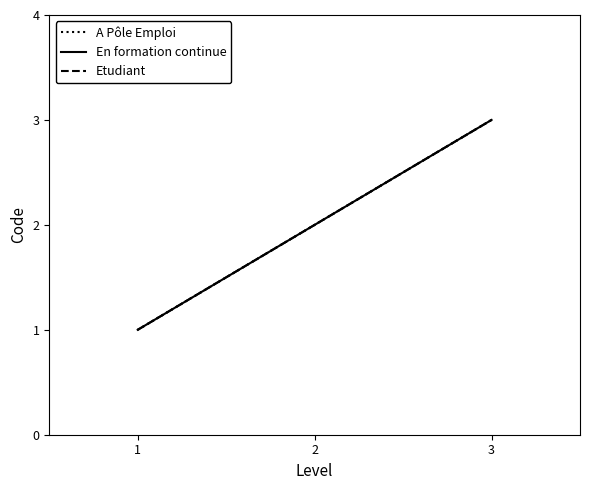

Is this an area chart (filled region under the line)?

No